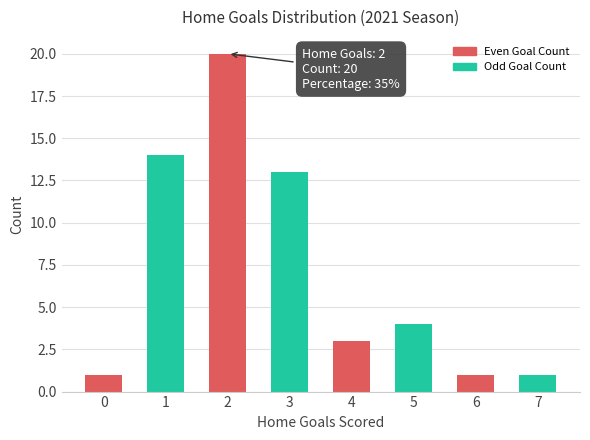

Does the chart contain stacked bars?

No